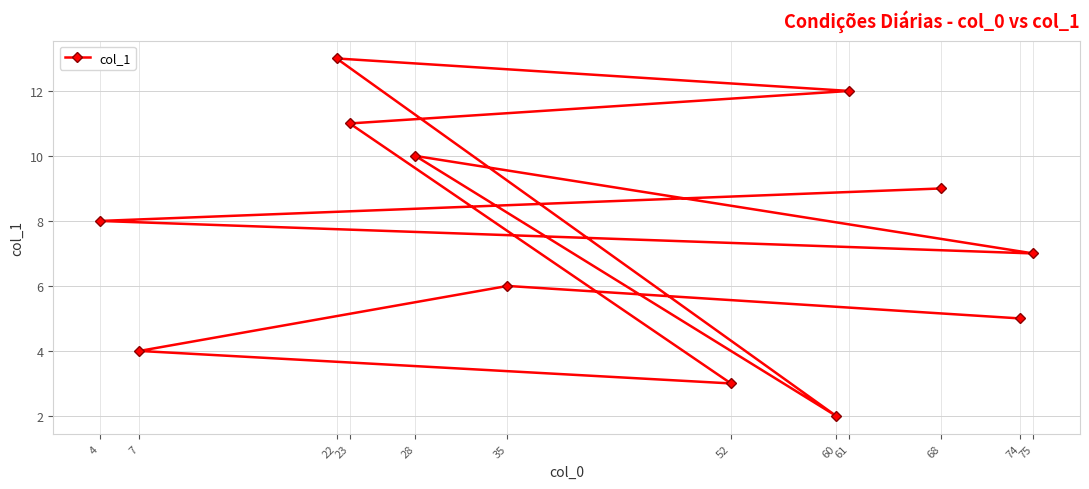

What is the average value?

7.5